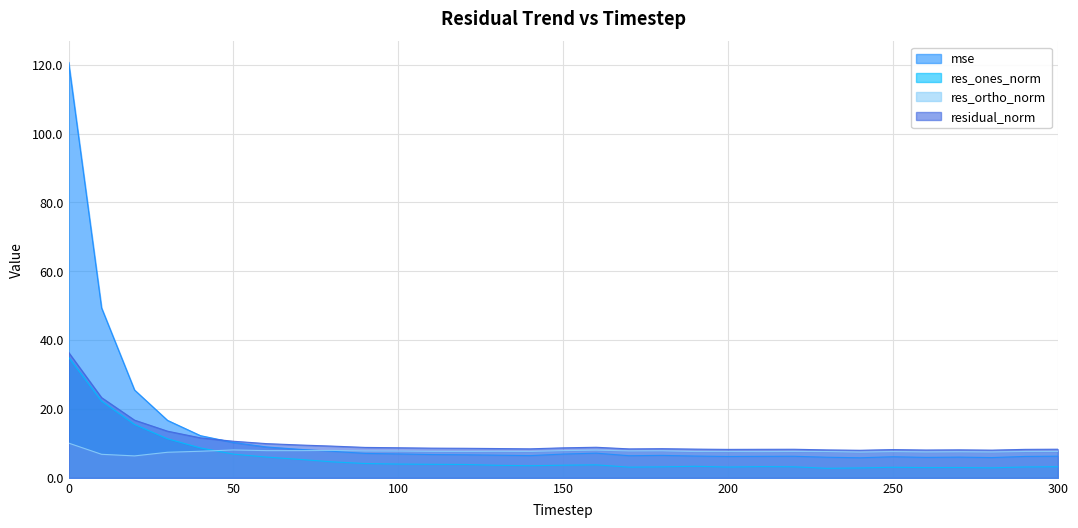

What is the maximum value shown in the chart?

120.8